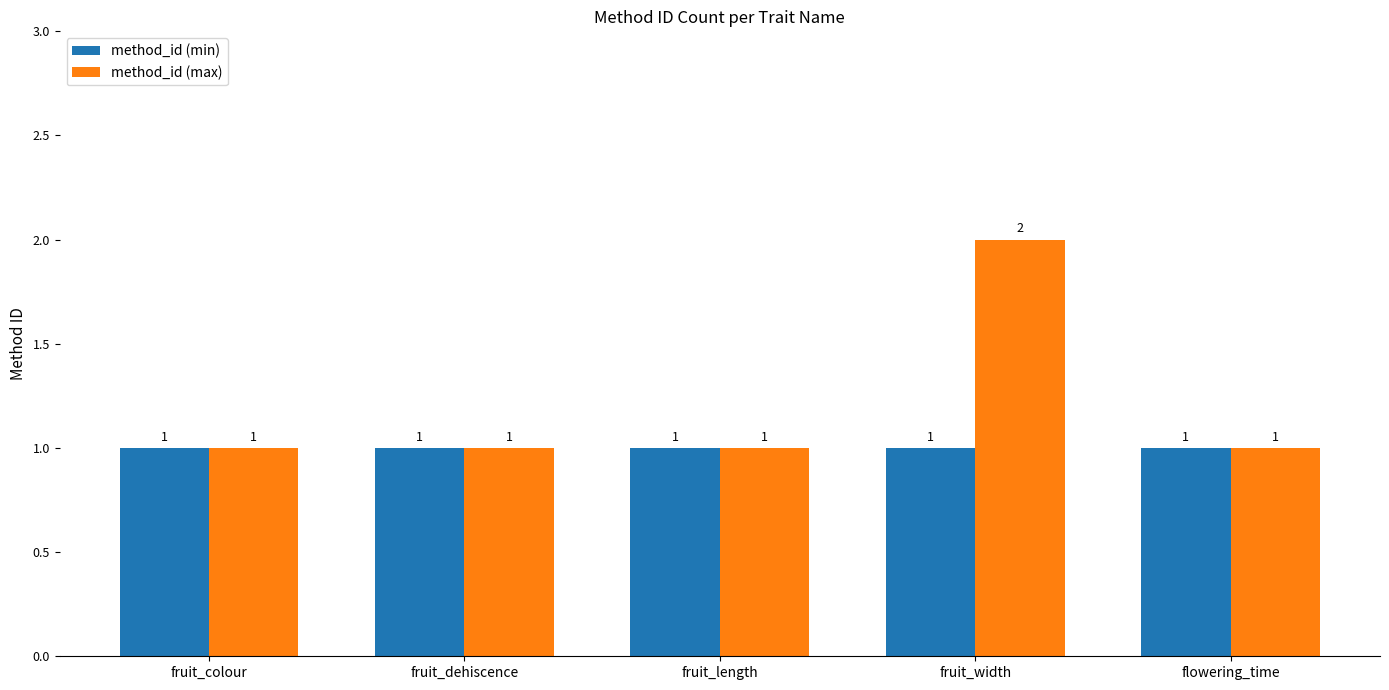

How many bars are there in each group?

2